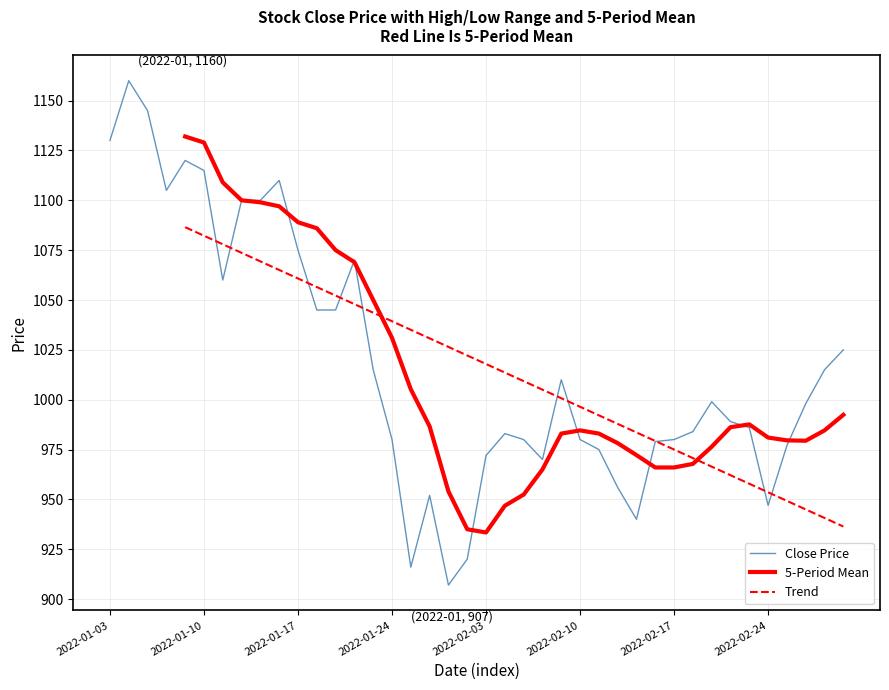

True or false: close has more than 0 points higher than both neighbors.

True